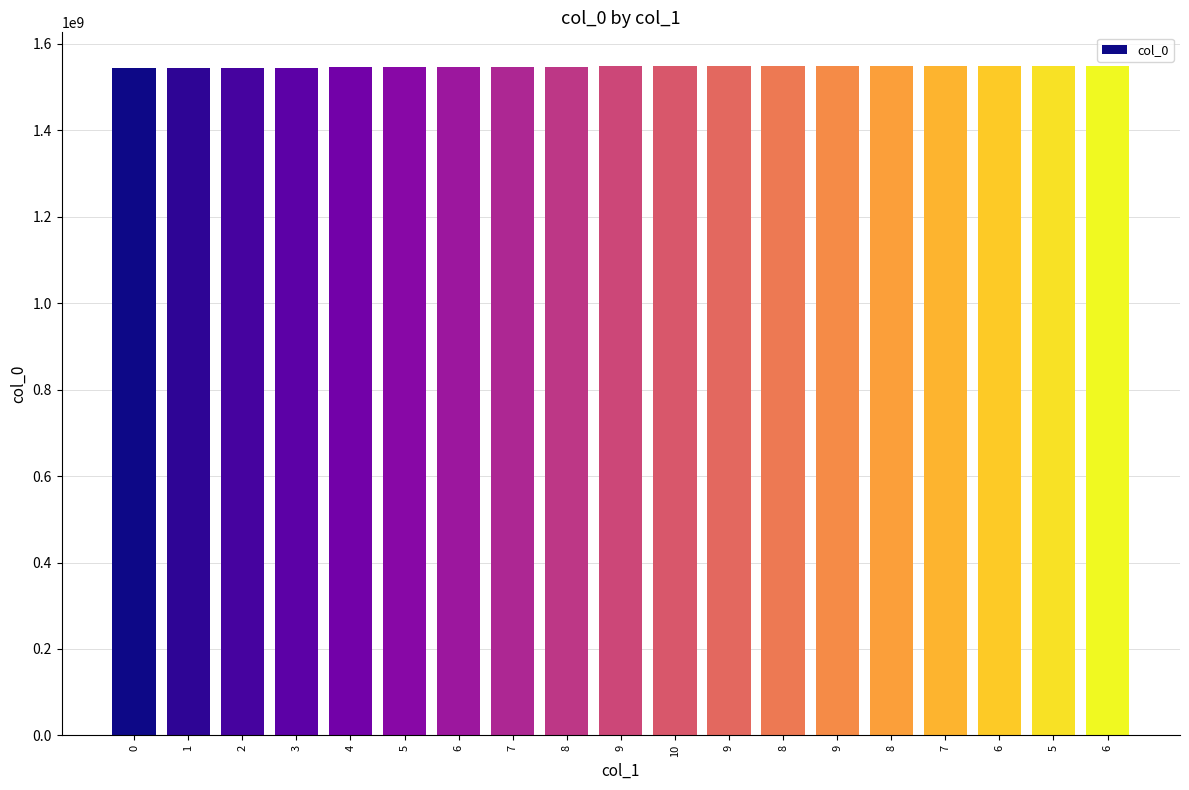

At which label does the data first exceed 1547490186?

10